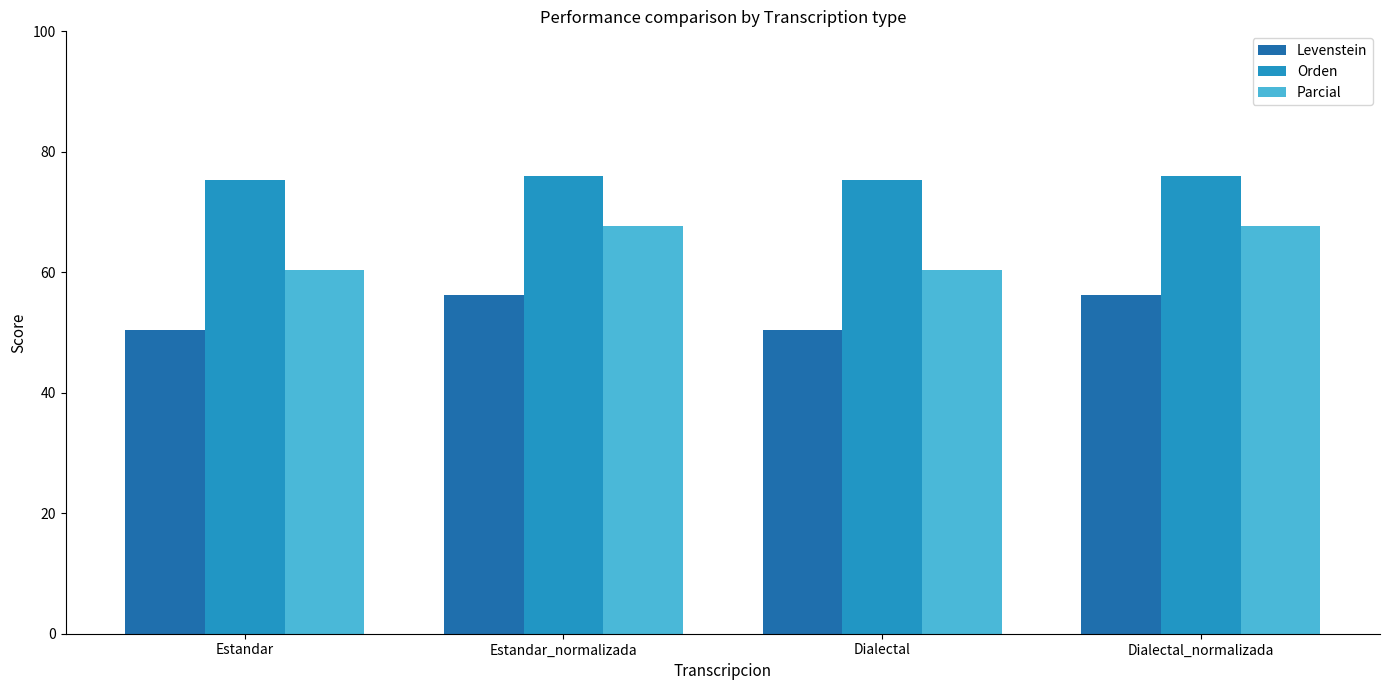

What is the difference between the second highest and minimum values in the Orden series?

0.6